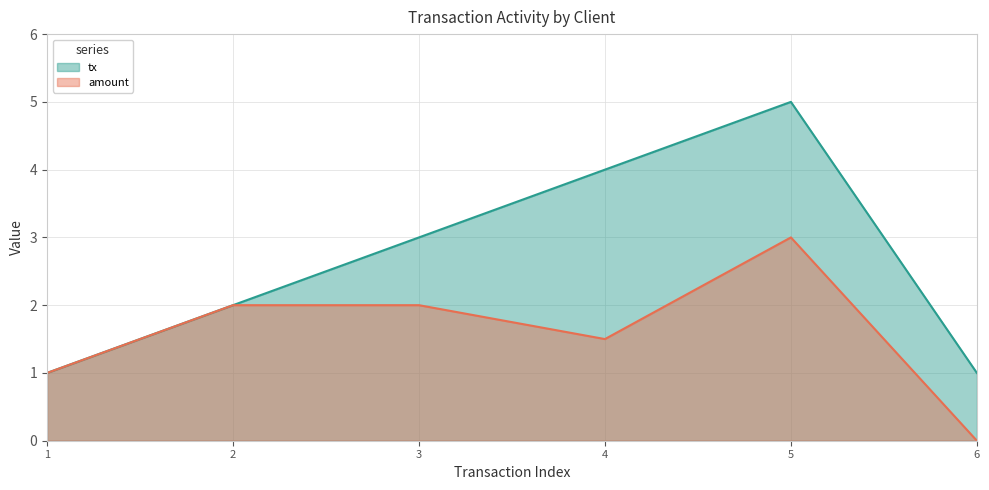

List the series in order of their peak value, lowest first.

amount, tx